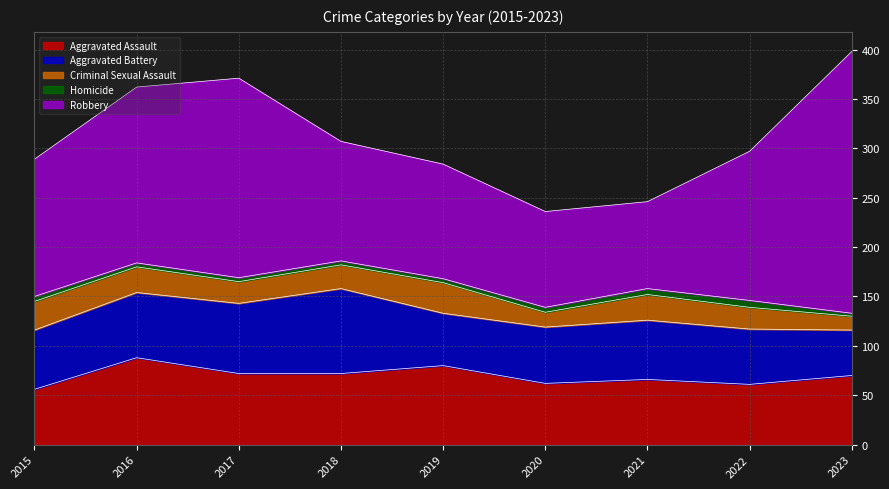

Is it true that Aggravated Assault equals 66 at 2021?

True